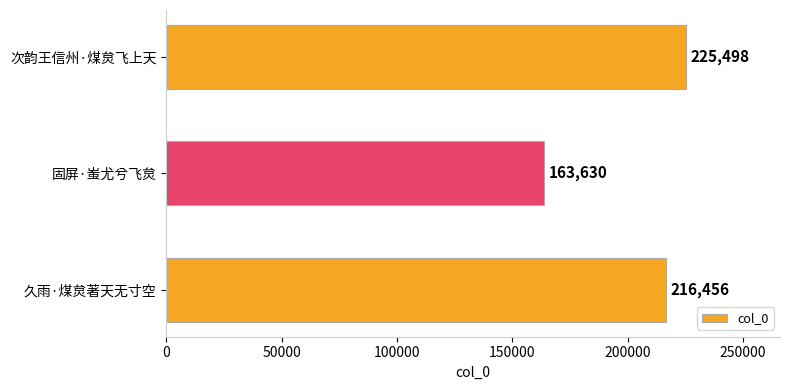

Reading top to bottom, list all the values displayed in this chart.

次韵王信州·煤炱飞上天=225498	固屏·蚩尤兮飞炱=163630	久雨·煤炱著天无寸空=216456